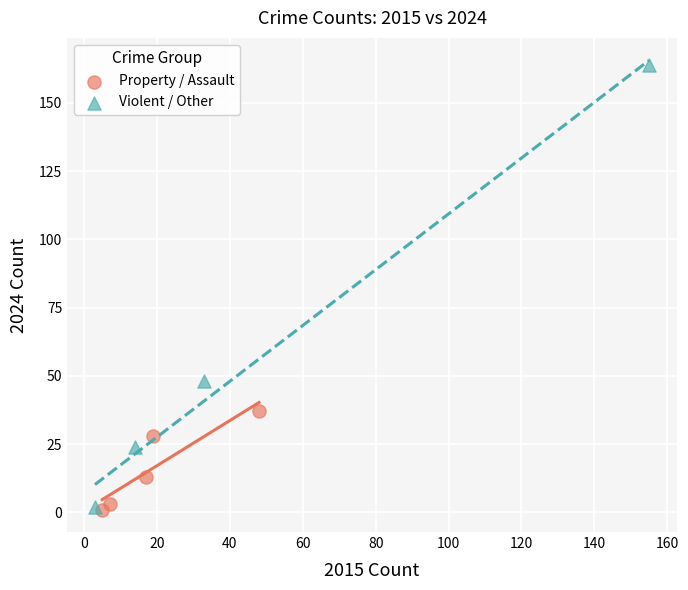

Which series contains the highest Y value?

Violent / Other